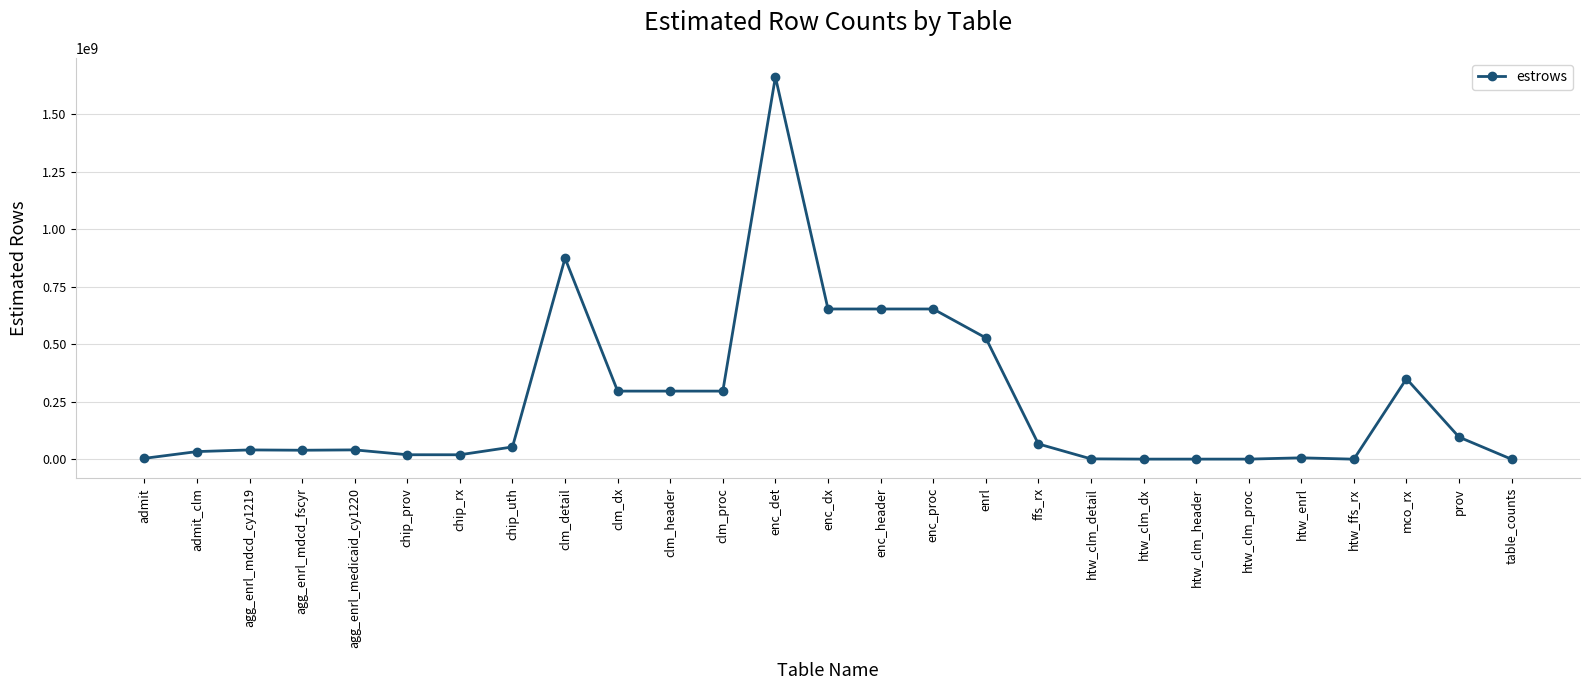

At which label is the value closest to 830841428?

clm_detail